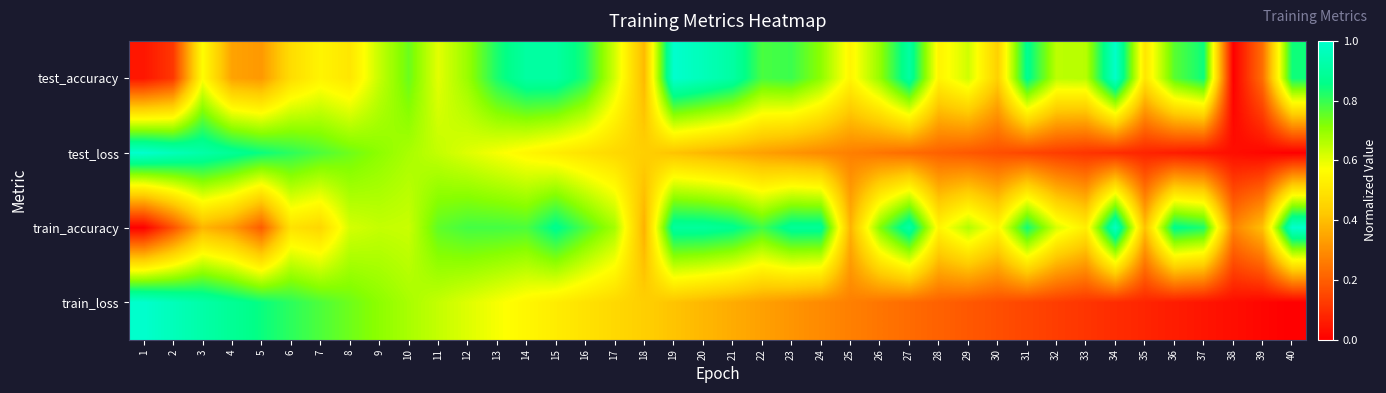

How many data points does each series have?

40